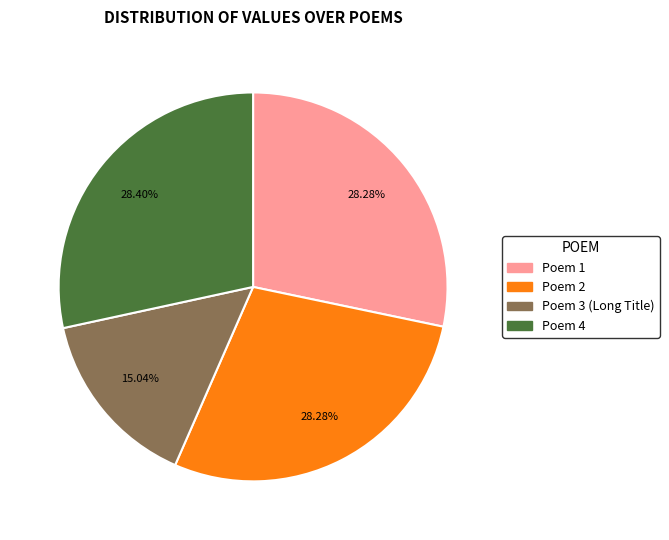

Do Poem 2 and Poem 3 (Long Title) together represent more than half of the pie?

No